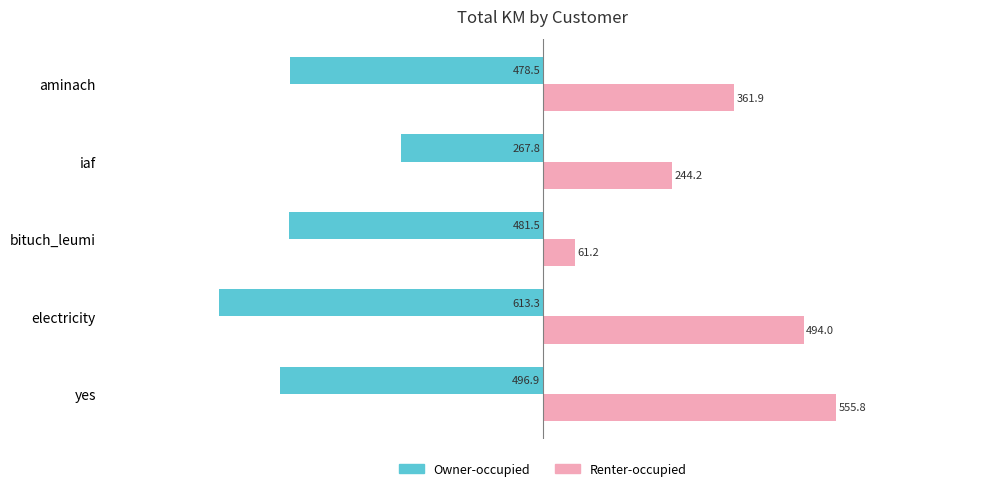

What is the minimum value for Renter-occupied?

61.2